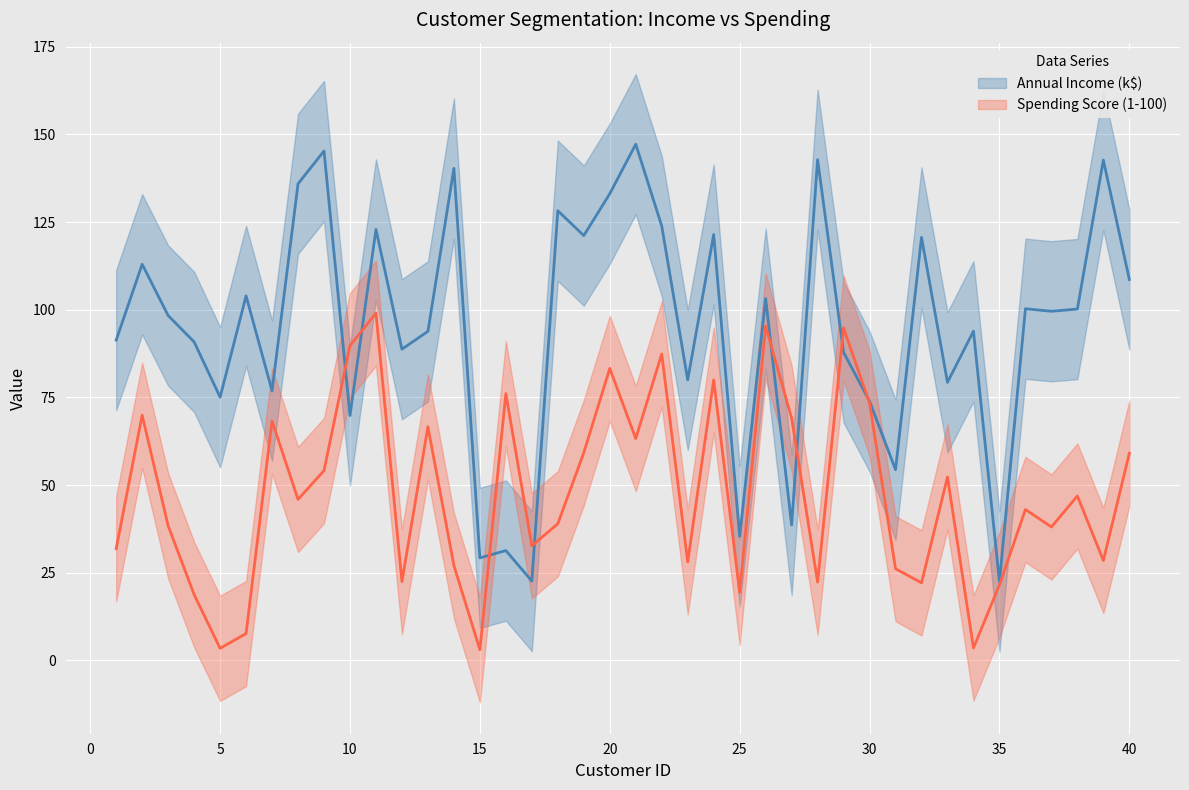

Where is the first local maximum for Spending Score (1-100)?

2